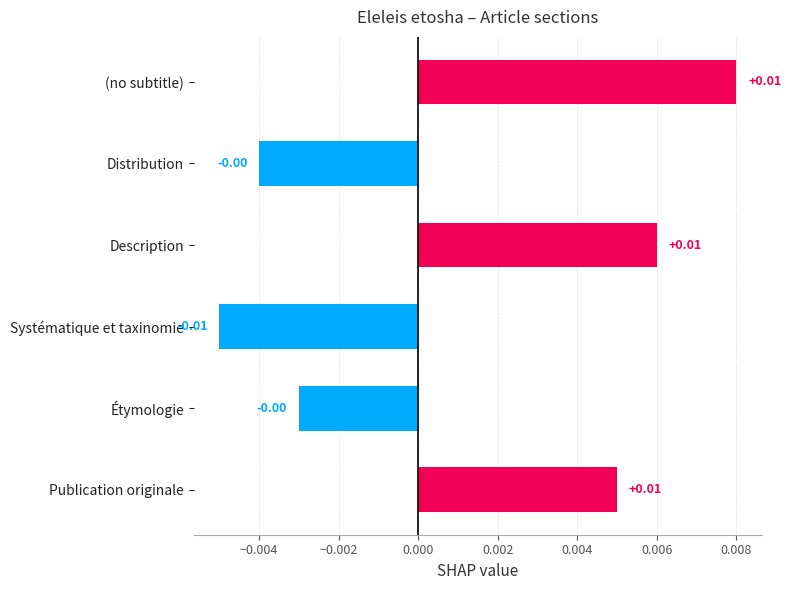

Which label corresponds to the smallest value in the chart?

Systématique et taxinomie